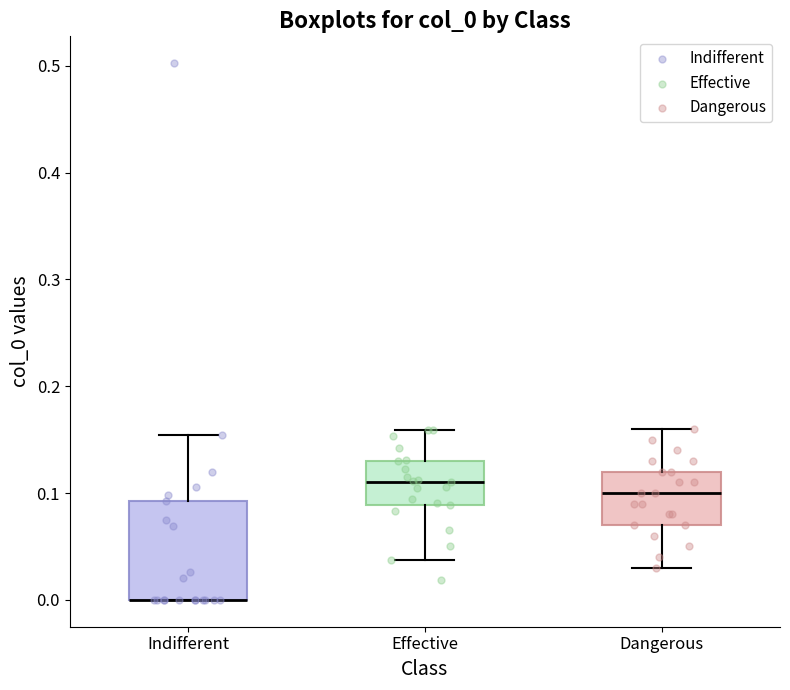

Reading left to right, transcribe this box plot: for each box, give where its median line is, the range the box spans, and where its two whiskers end, as read against the y-axis. The values are not printed on the chart, so give them approximately, as read against the axis.

Indifferent: median 0.00 (drawn on the box's lower edge), box 0.00 to 0.09, whiskers 0.00 to 0.15
Effective: median 0.11, box 0.09 to 0.13, whiskers 0.04 to 0.16
Dangerous: median 0.10, box 0.07 to 0.12, whiskers 0.03 to 0.16